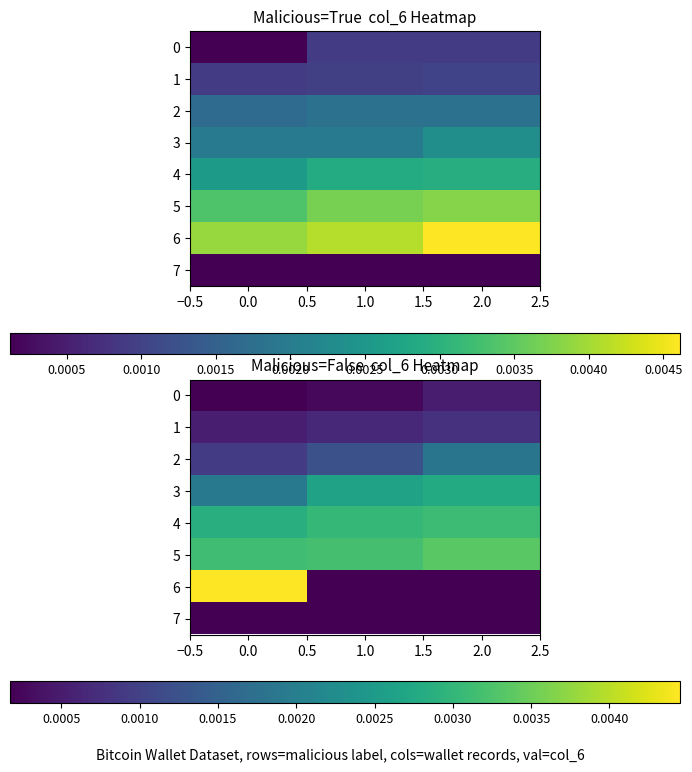

True or false: 5 has a value of 0.0 at 1.0.

False